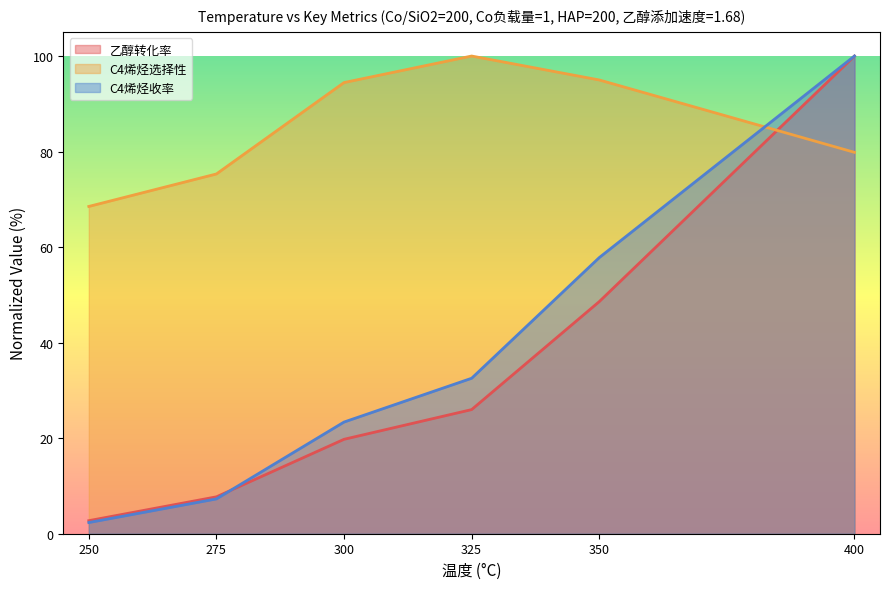

Reading left to right, list all the values displayed in this chart.

乙醇转化率: 2.7	7.7	19.8	26.0	48.6	100.0
C4烯烃选择性: 68.5	75.3	94.4	100.0	95.0	79.8
C4烯烃收率: 2.3	7.3	23.4	32.5	57.8	100.0